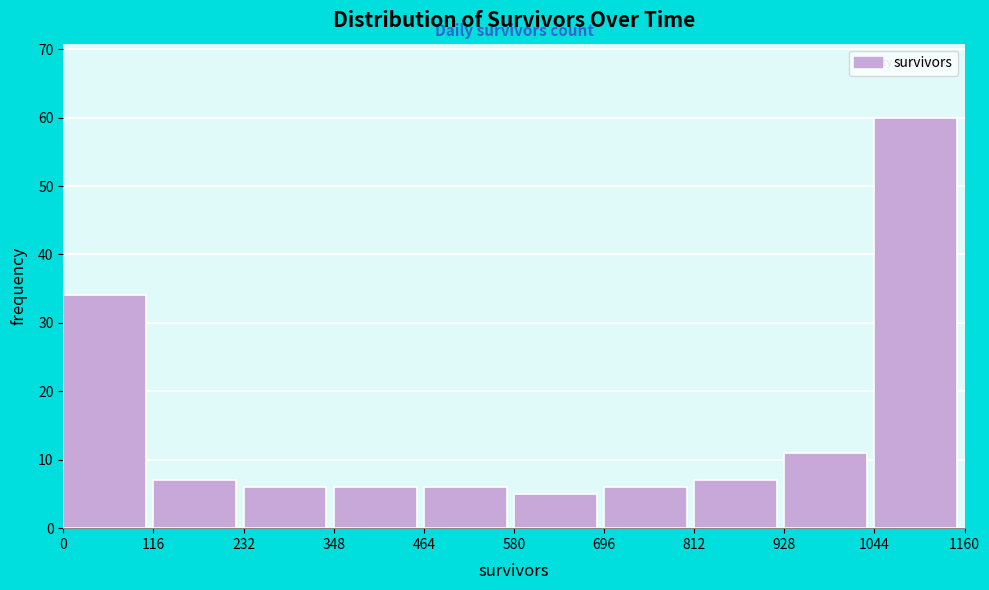

How tall is the bar that spans 232 to 348 on the x-axis? The values are not printed on the chart, so give them approximately, as read against the axis.

6